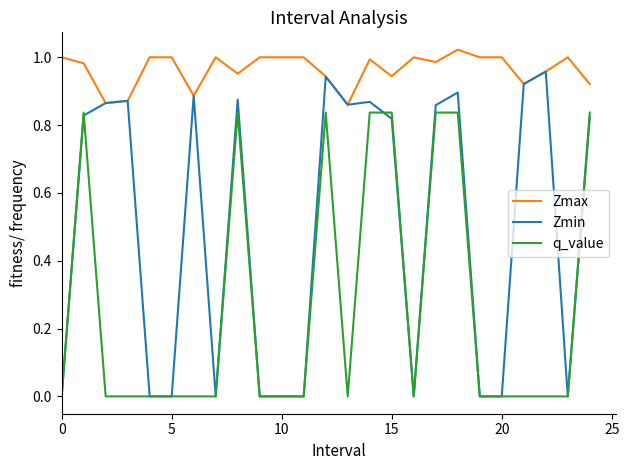

List the series in order of their overall mean, highest first.

Zmax, Zmin, q_value